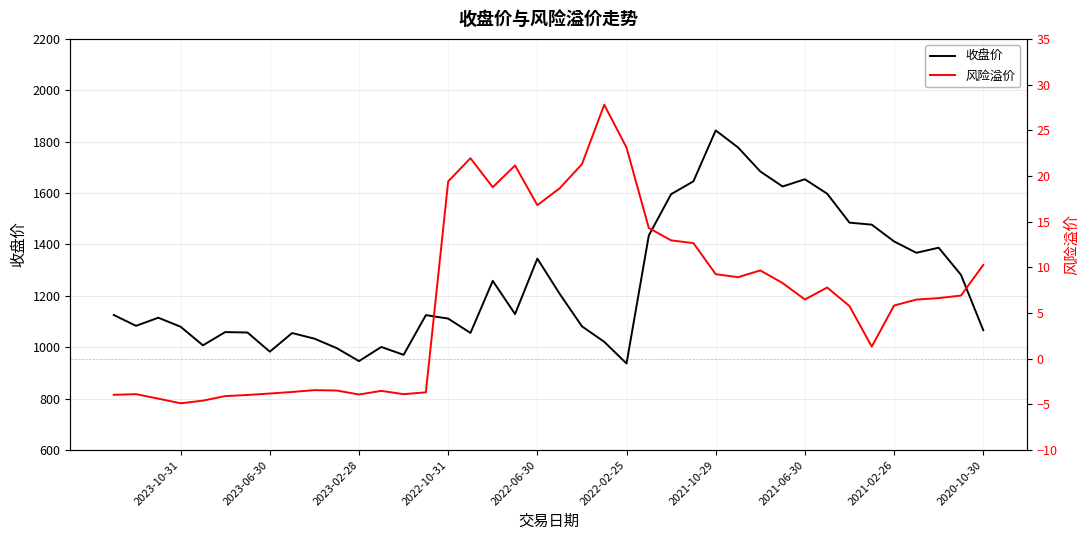

How many interior local valleys does the 风险溢价 series have?

8